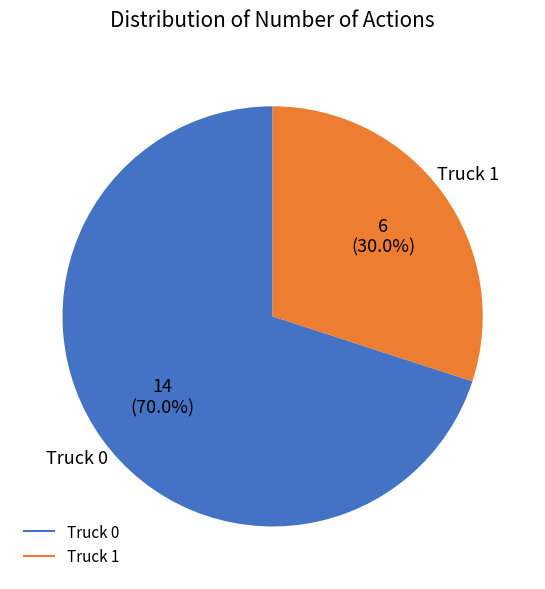

What is the majority slice?

Truck 0